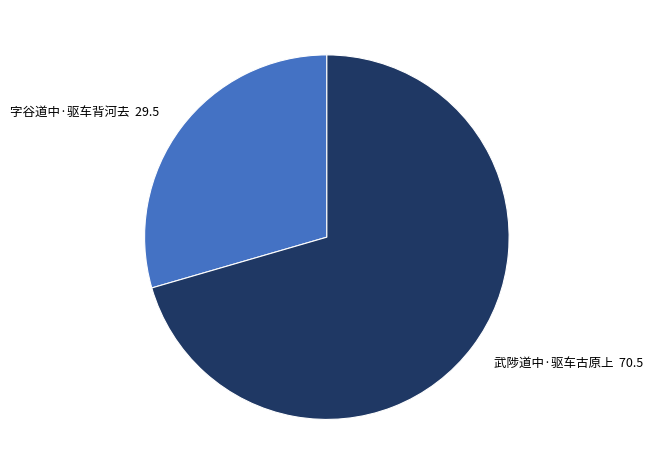

Rank the categories by value from highest to lowest.

武陟道中·驱车古原上, 字谷道中·驱车背河去